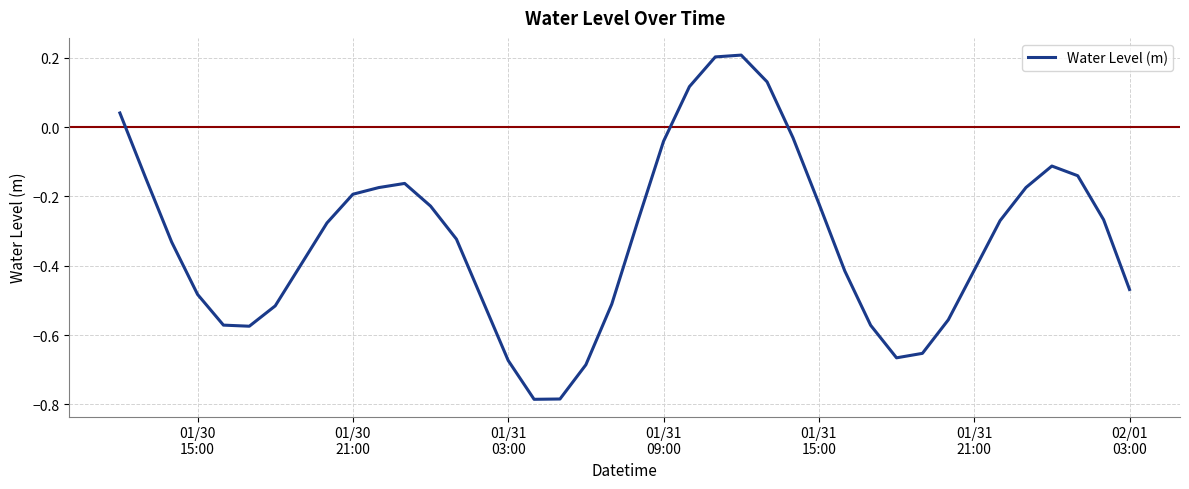

True or false: the data has more than 2 interior local peaks.

True